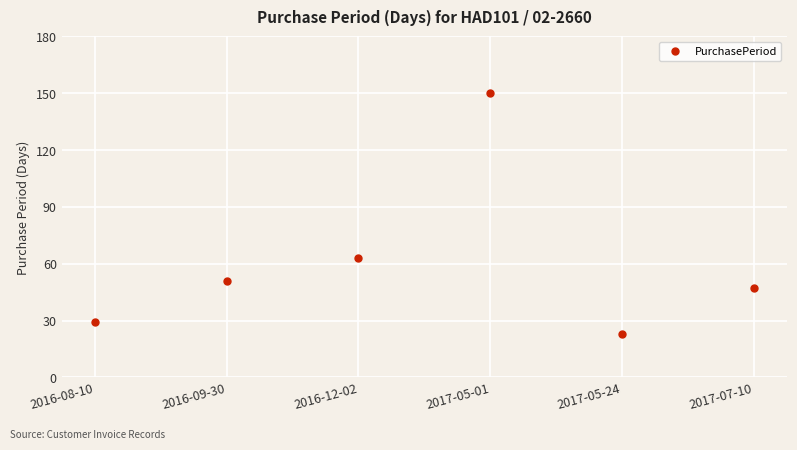

Reading left to right, what are all the values shown in this chart?

29	51	63	150	23	47